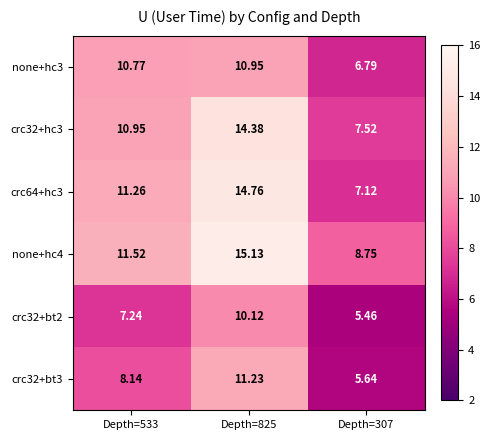

At Depth=825, list the series in order from smallest to largest.

crc32+bt2, none+hc3, crc32+bt3, crc32+hc3, crc64+hc3, none+hc4